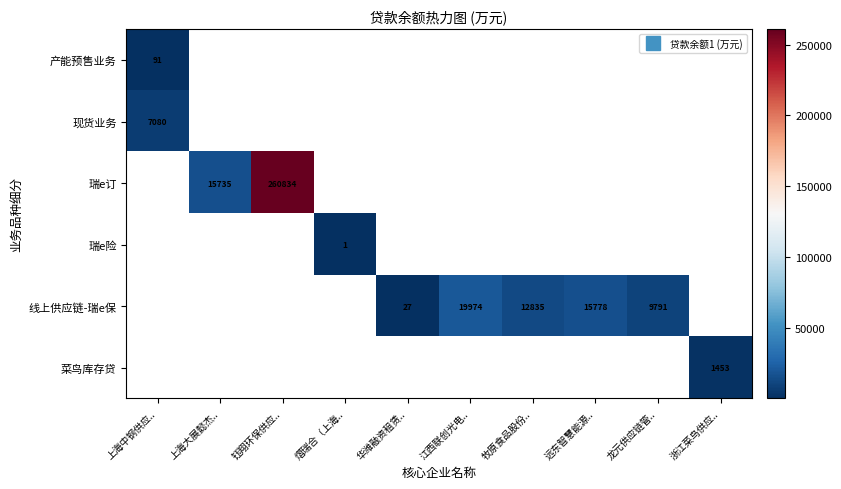

At how many categories does at least one series exceed 138863?

1